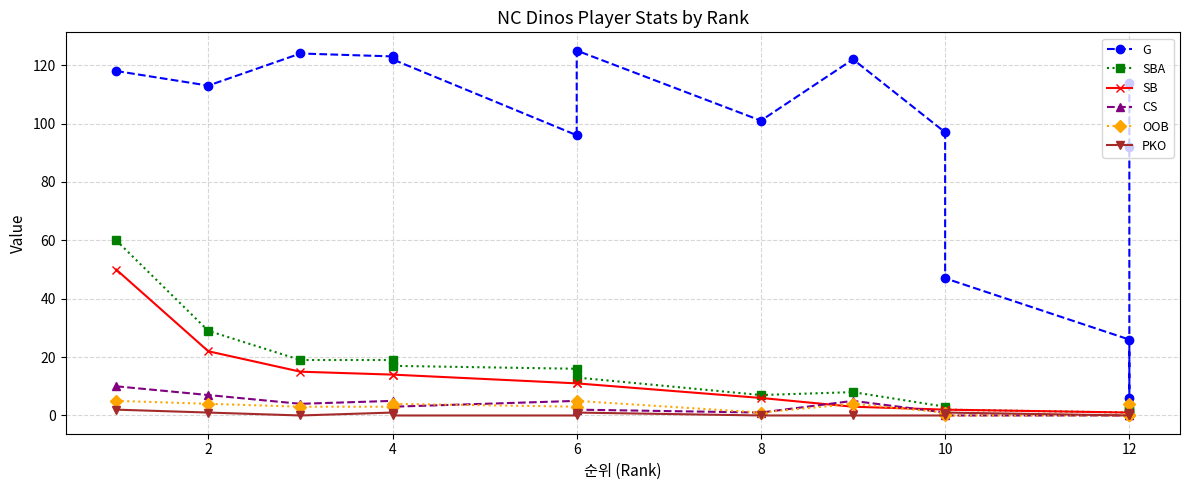

Is this an area chart (filled region under the line)?

No